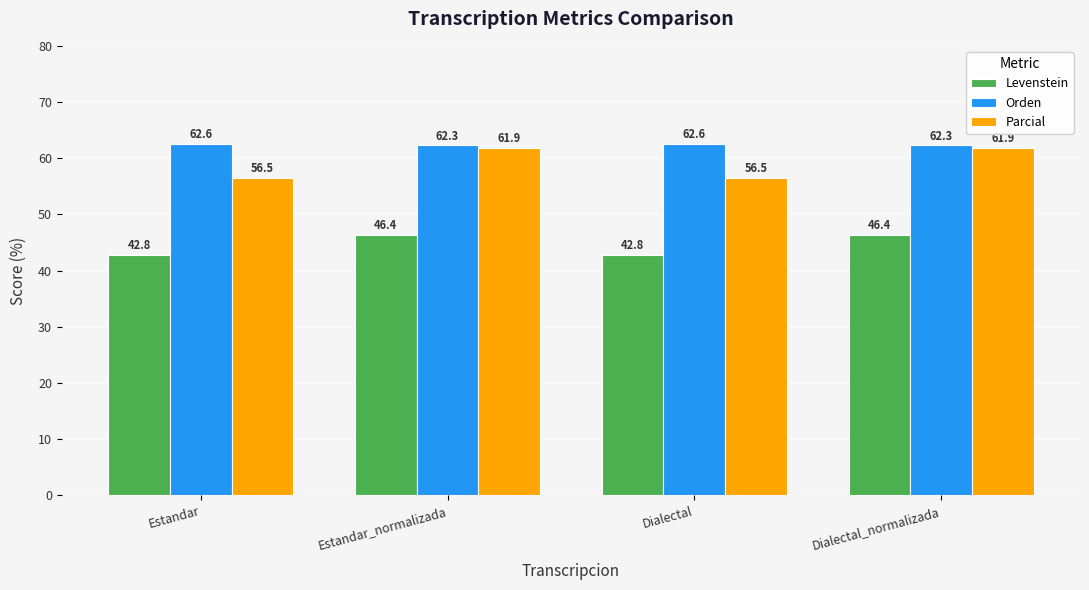

Reading left to right, extract all data points from this chart.

Levenstein: 42.8	46.4	42.8	46.4
Orden: 62.6	62.3	62.6	62.3
Parcial: 56.5	61.9	56.5	61.9